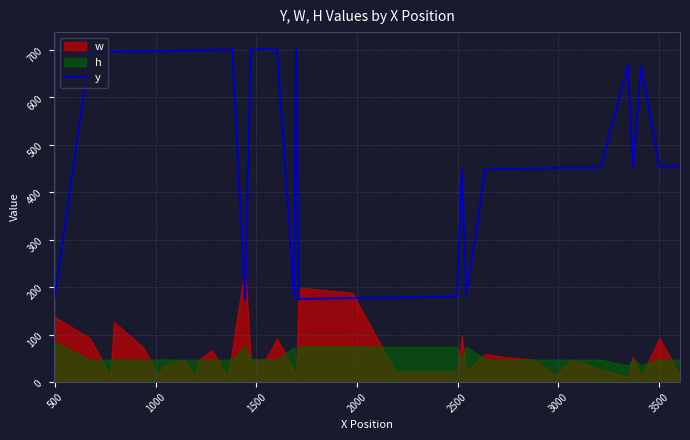

True or false: the data shows 436 at 1500.

False